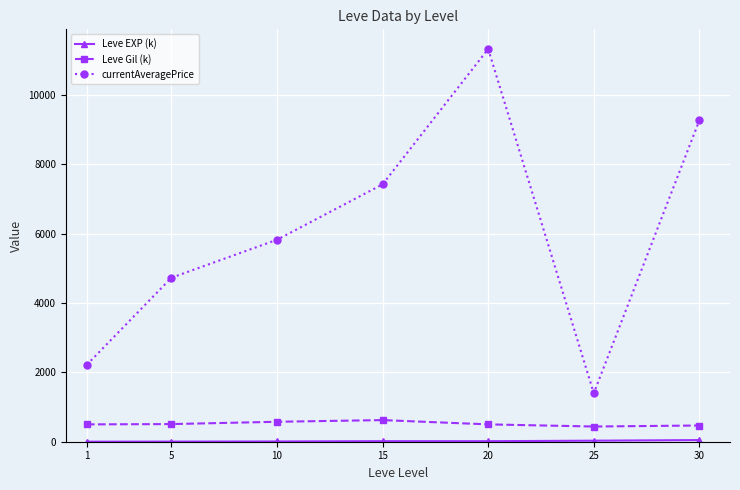

Is this an area chart (filled region under the line)?

No